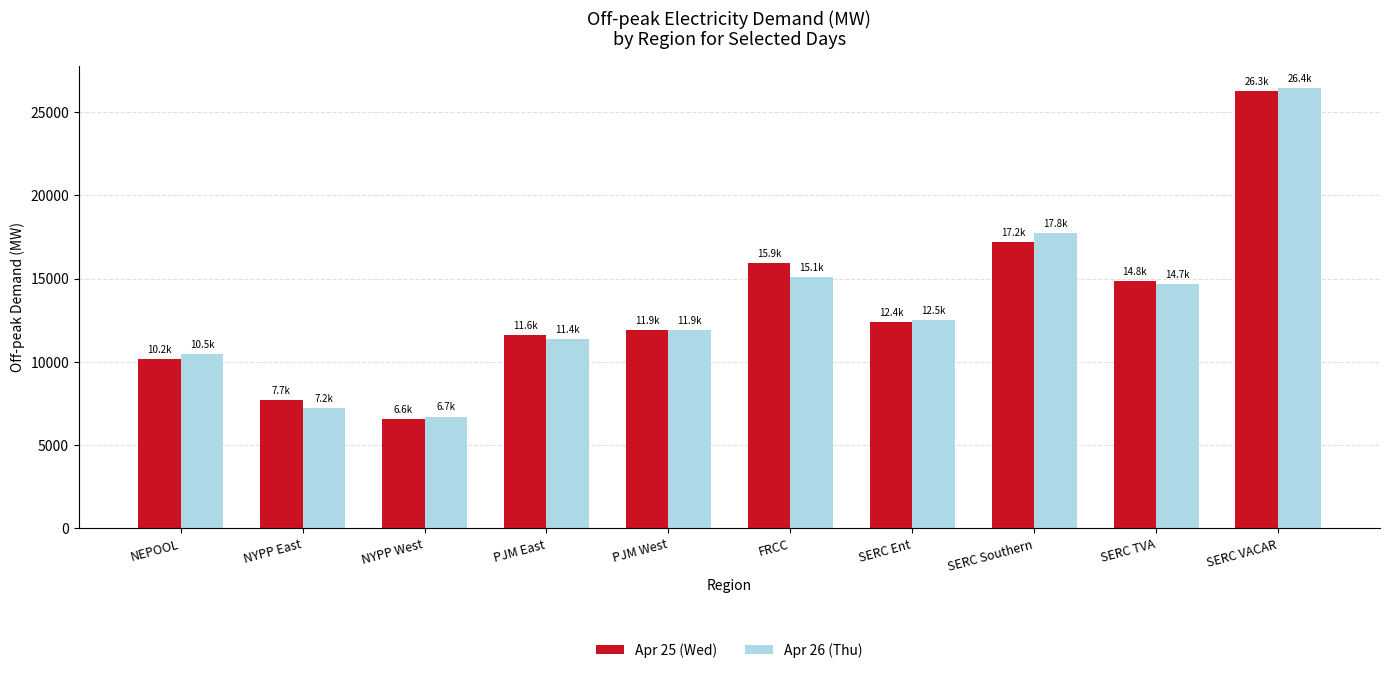

How many groups of bars are there?

10